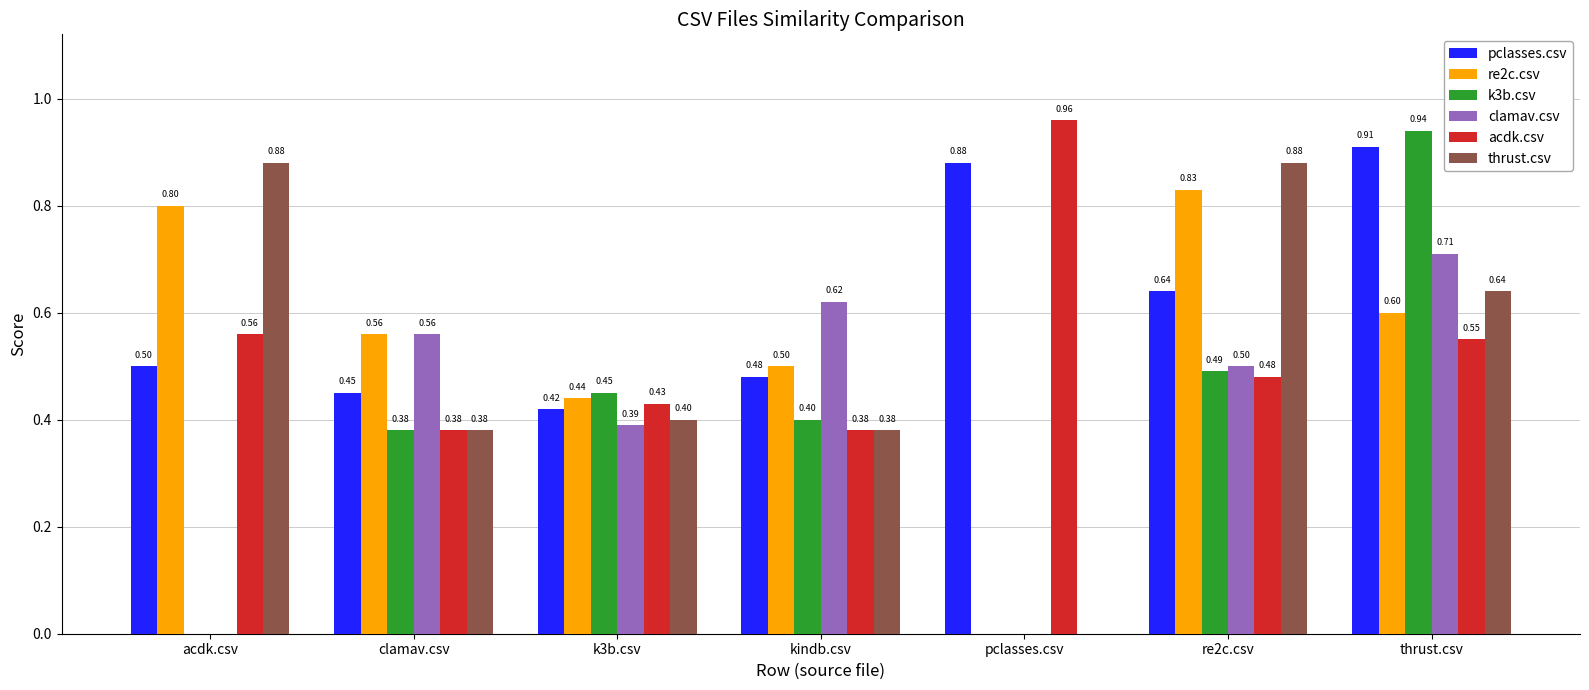

Which category has the highest value in the k3b.csv series?

thrust.csv